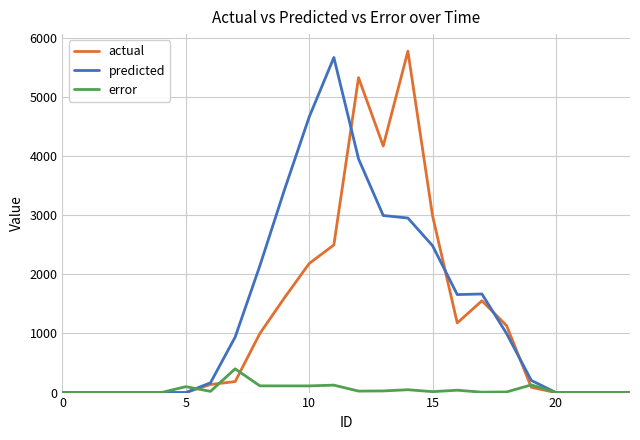

What is the greatest value displayed?

5776